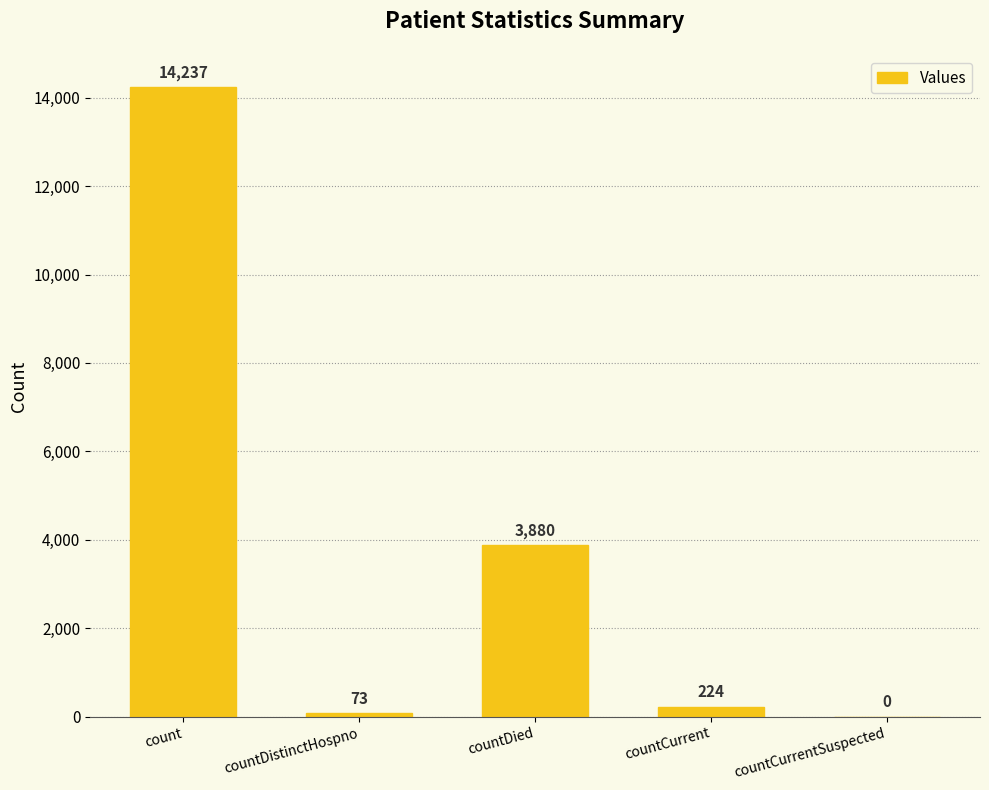

Where does the data first go above 224?

count